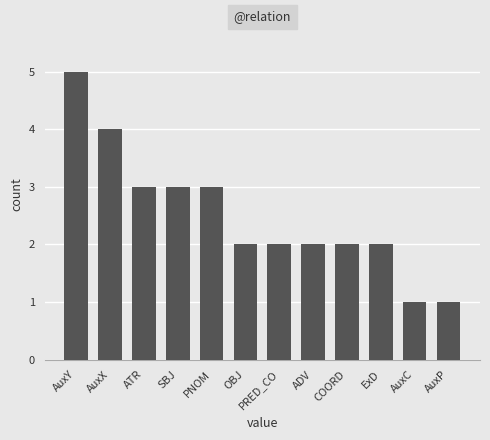

Is it true that the value at PNOM is 3?

True